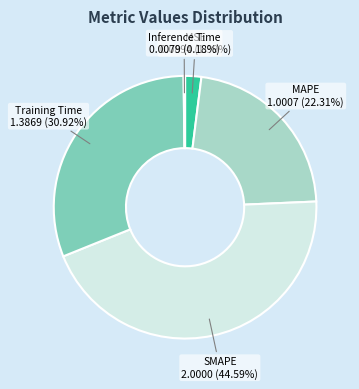

To the nearest percent, what is the difference between the largest and smallest slice percentages?

44%